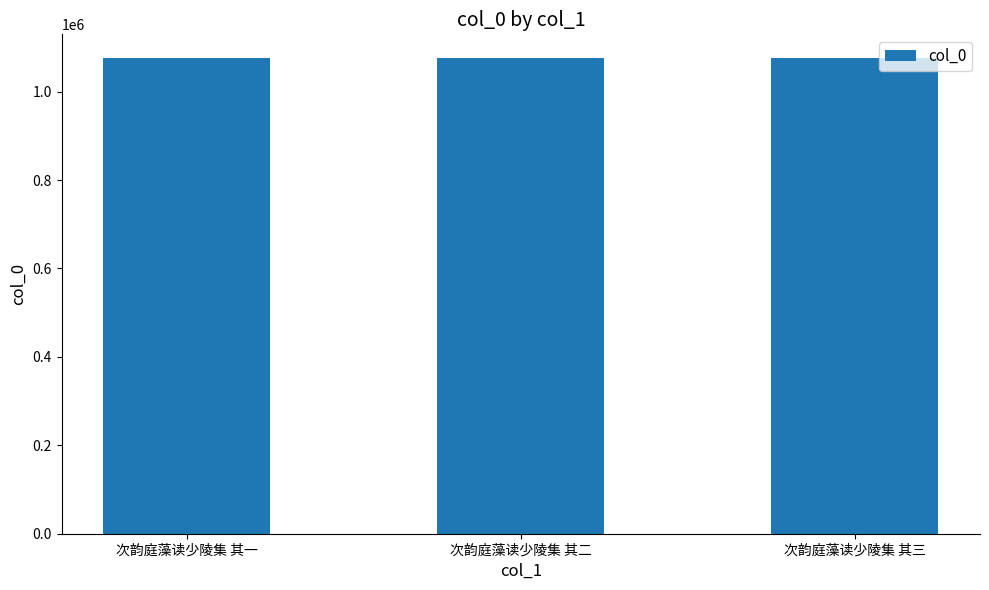

What is the maximum value shown in the chart?

1075900